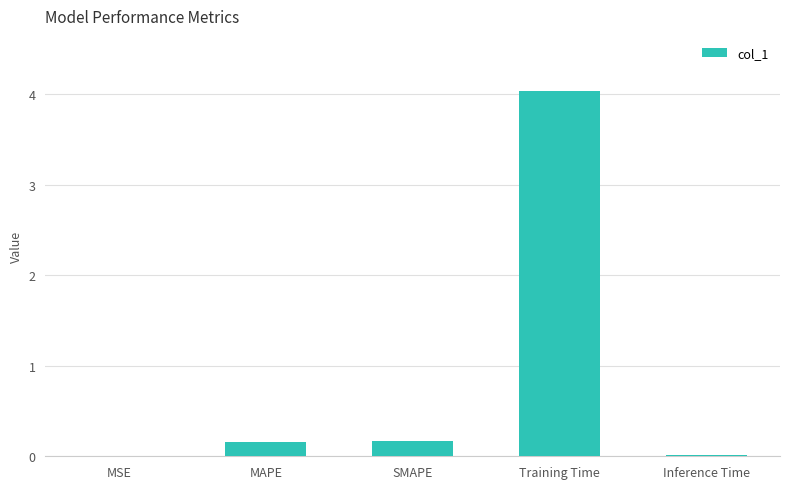

True or false: the data shows 0.0 at Inference Time.

True